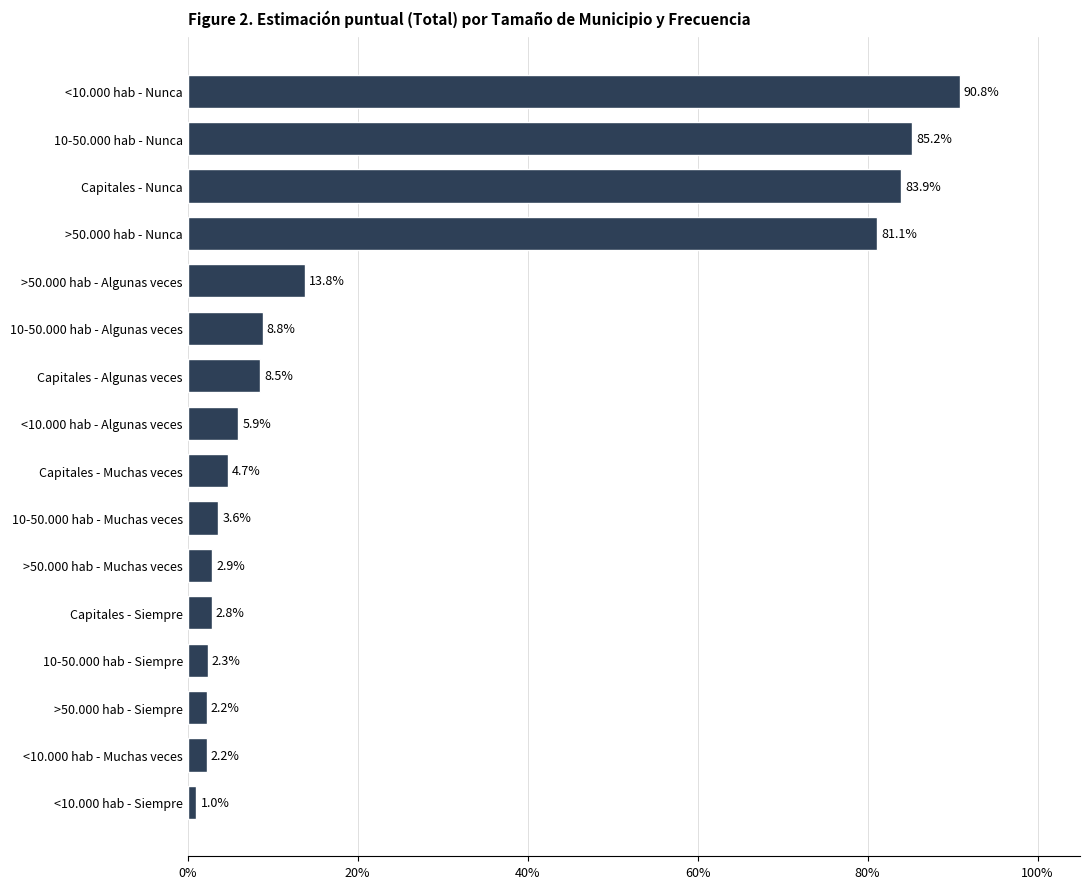

Which category has the highest value across all series?

<10.000 hab - Nunca